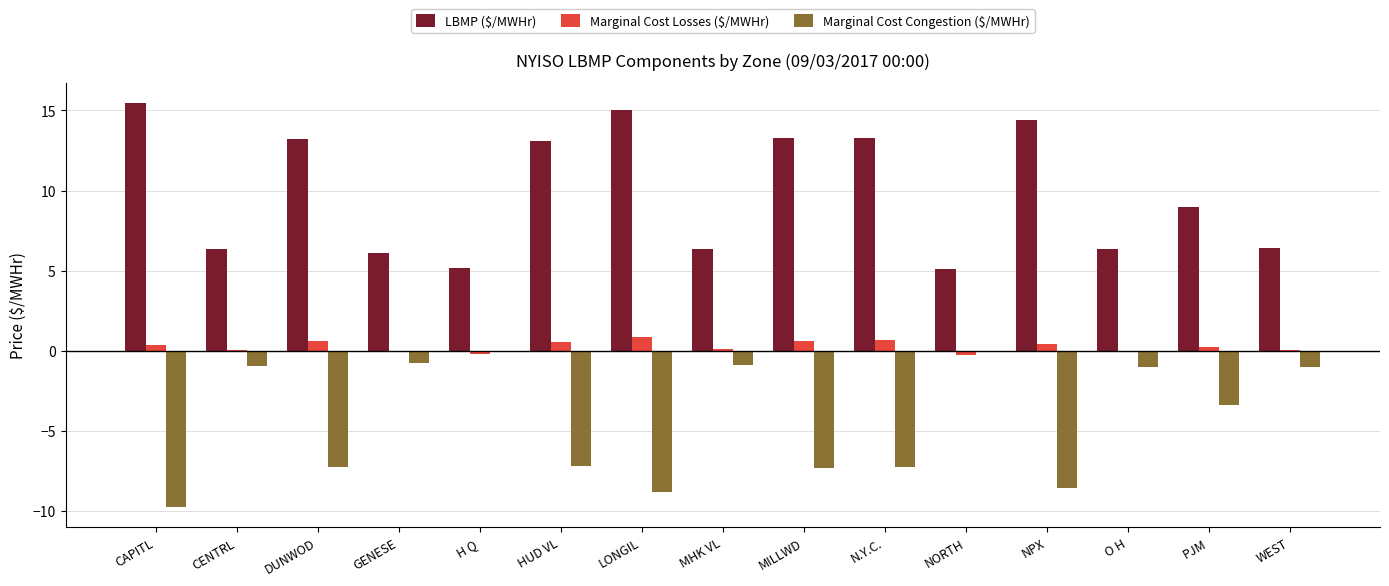

What is the average value of the Marginal Cost Congestion ($/MWHr) series?

-4.3